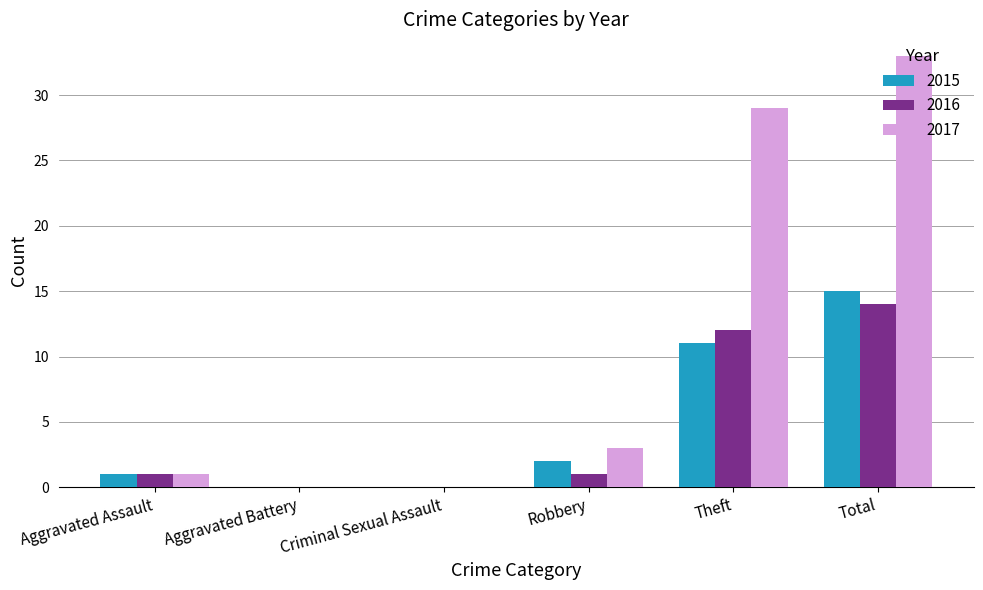

What value does the 2016 series have at Theft?

12